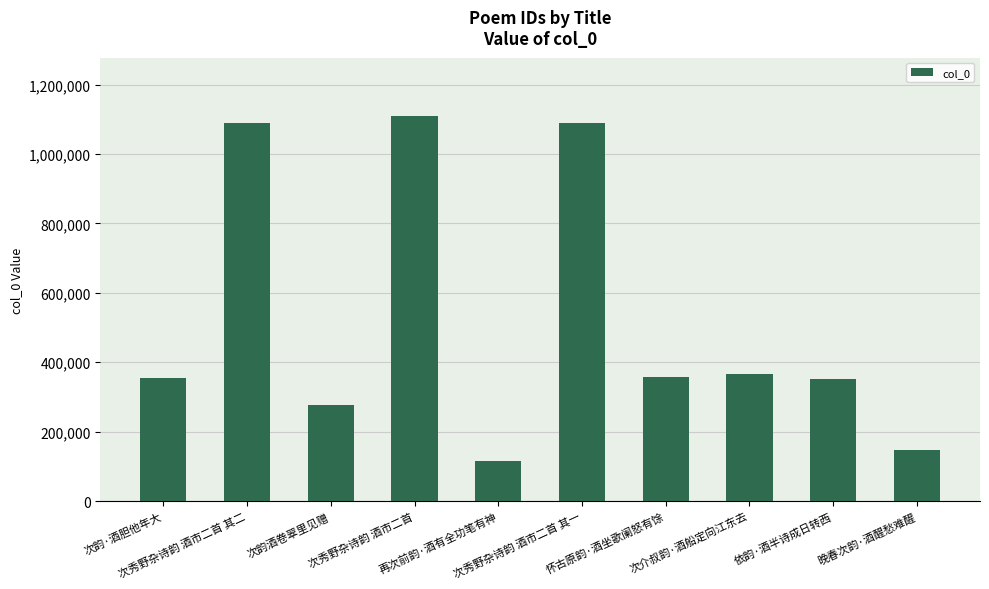

True or false: the data shows 110599 at 怀古原韵·酒坐歌阑怒有馀.

False